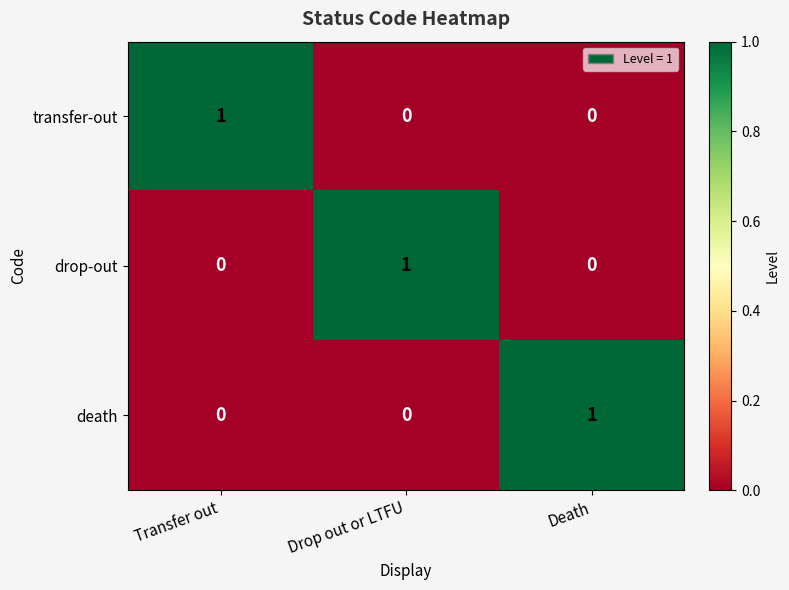

At how many categories does at least one series exceed 0?

3